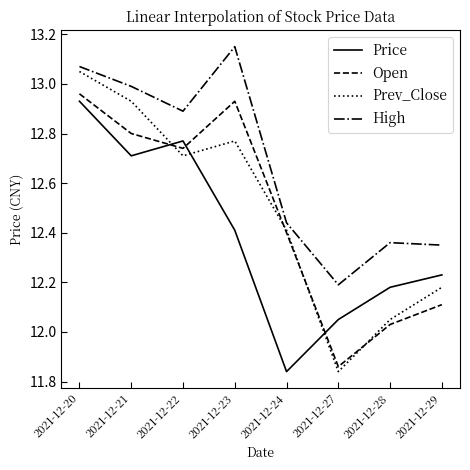

How many values in the Prev_Close series are below 12?

1